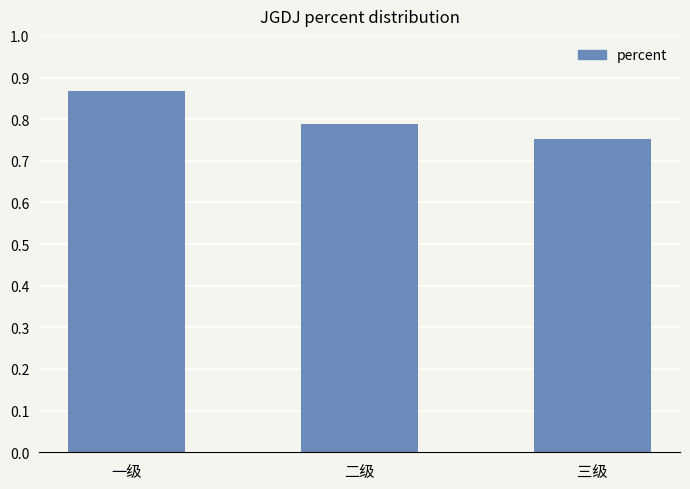

Which category has the highest value across all series?

一级